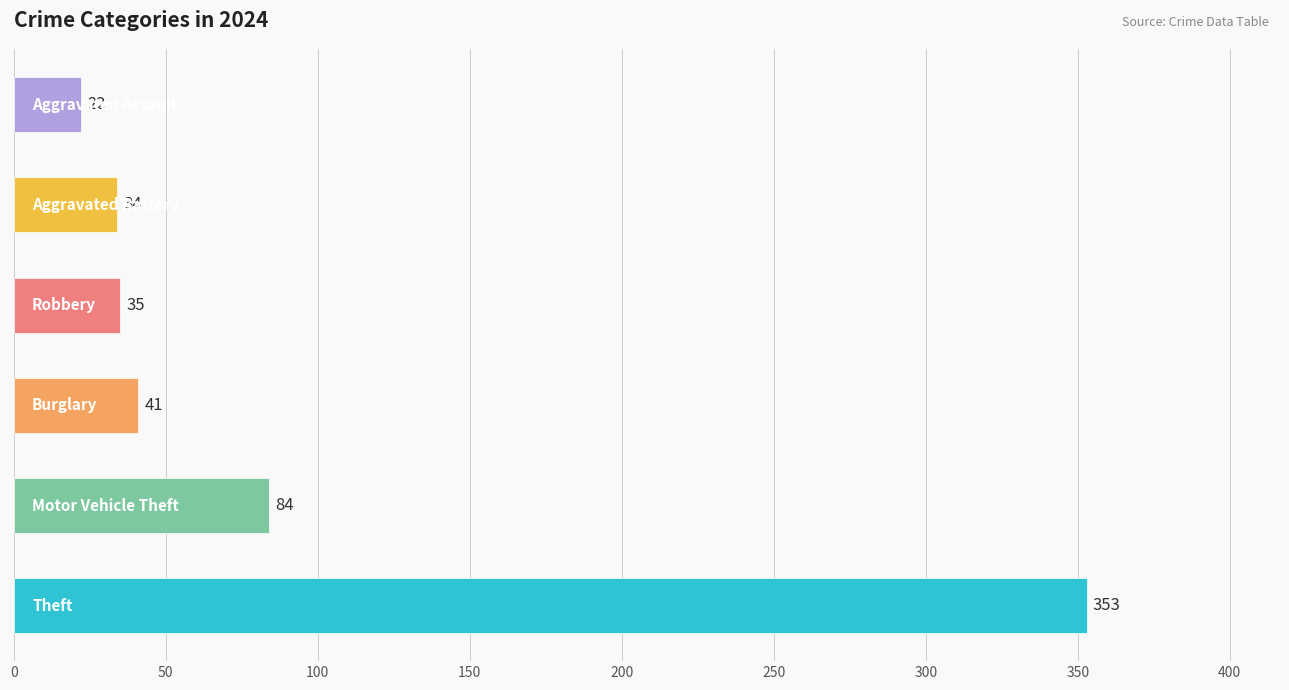

How many data points does each series have?

6